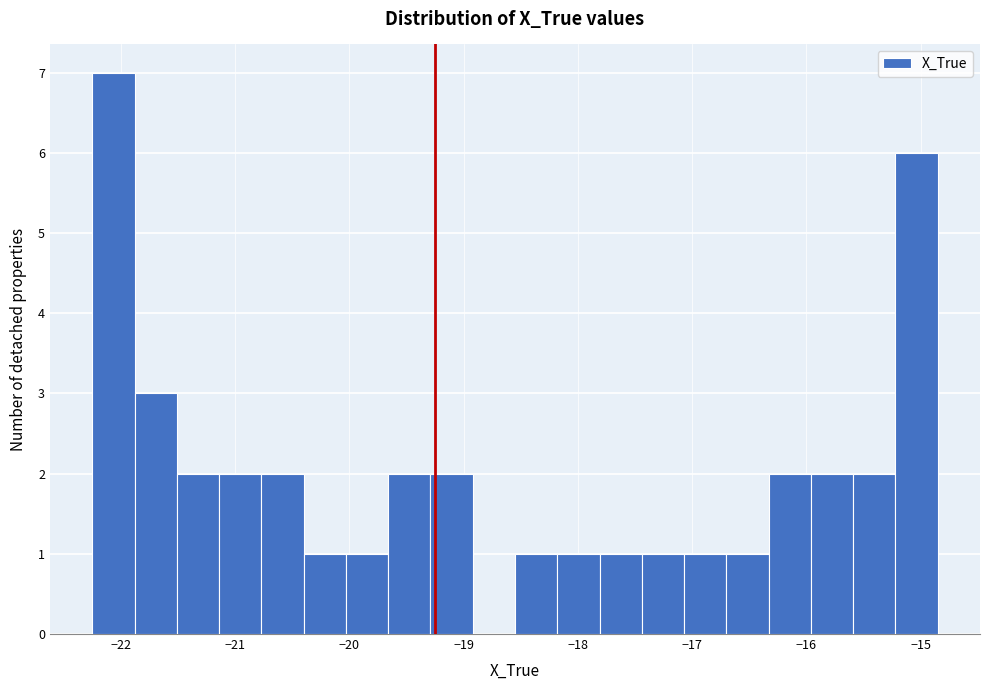

Read against the x-axis, roughly where is the centre of the tallest bar?

-22.1